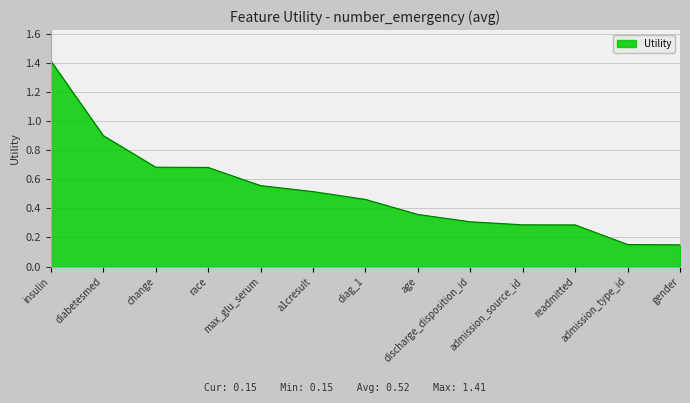

What is the difference between the maximum and minimum values?

1.3